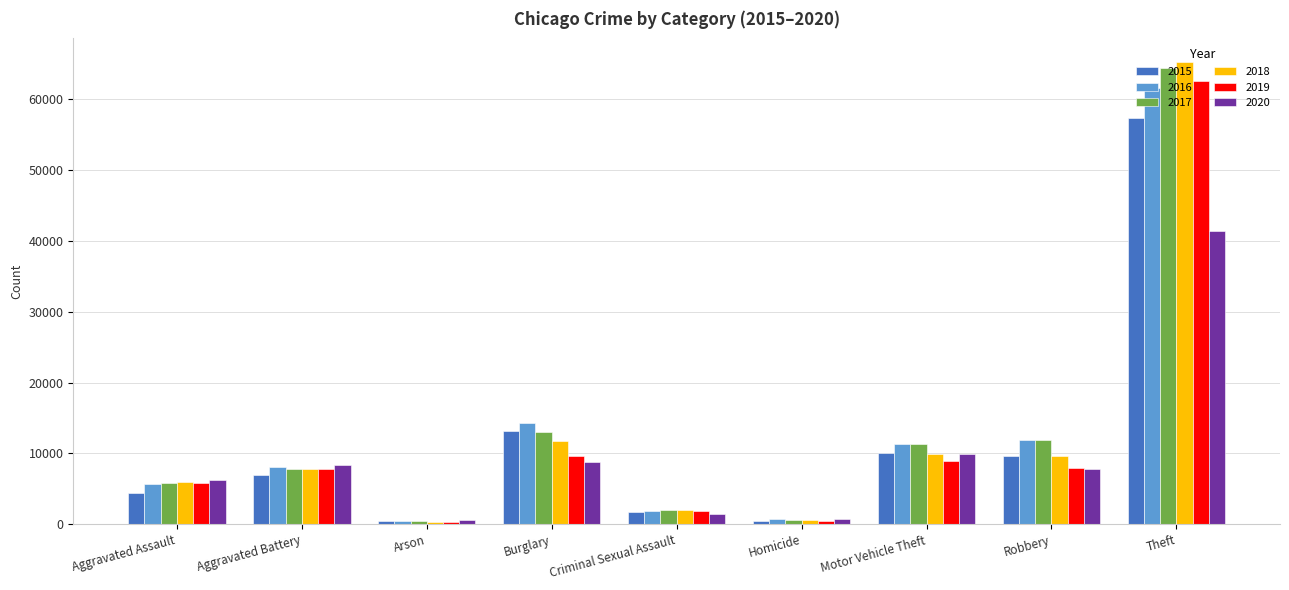

What is the lowest value of the 2016 series?

515